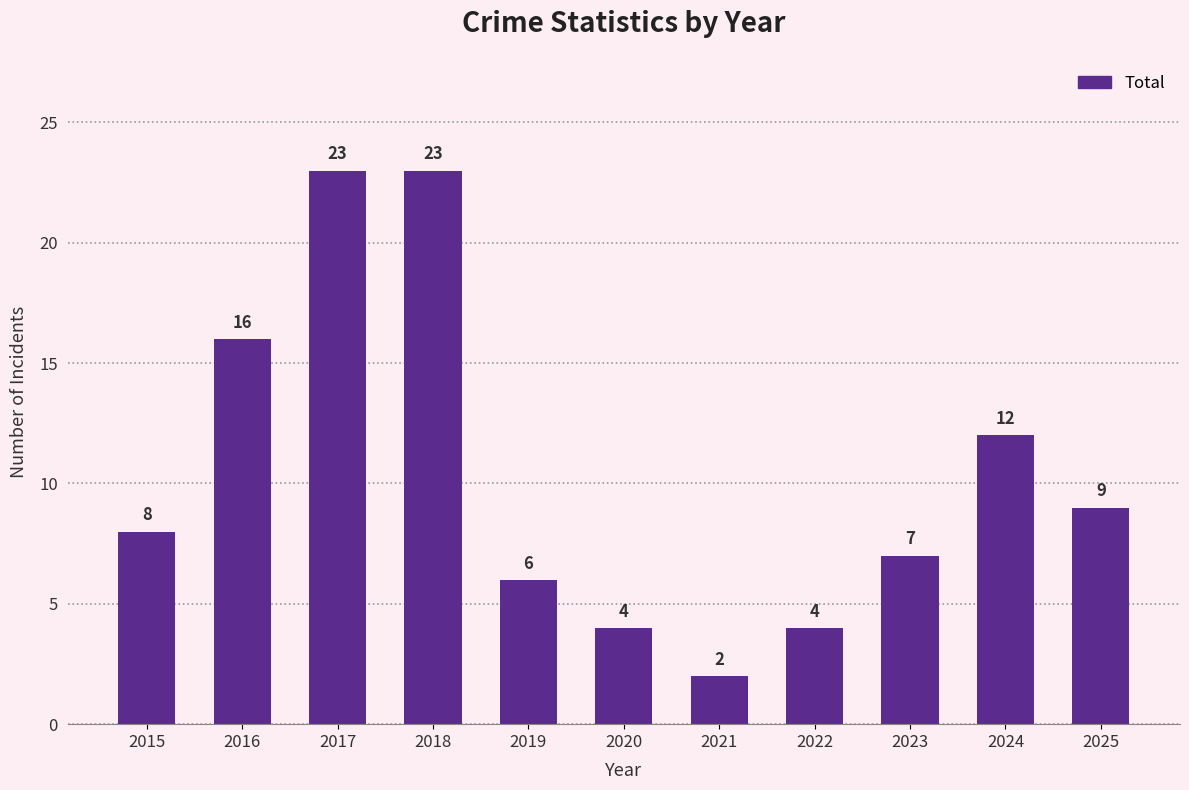

Where is the data nearest to the value 12?

2024